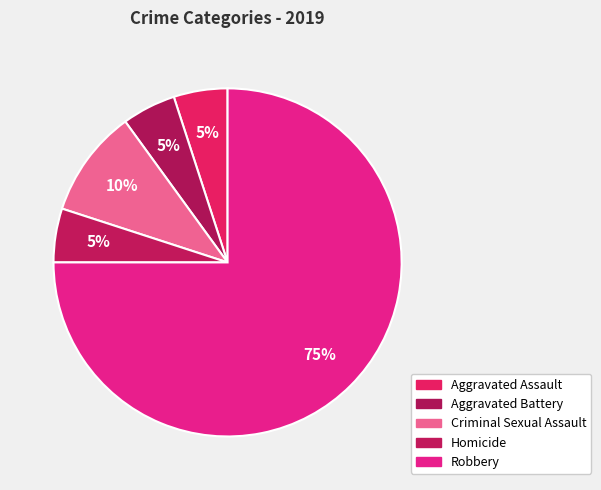

To the nearest percent, what portion does Aggravated Battery represent?

5%